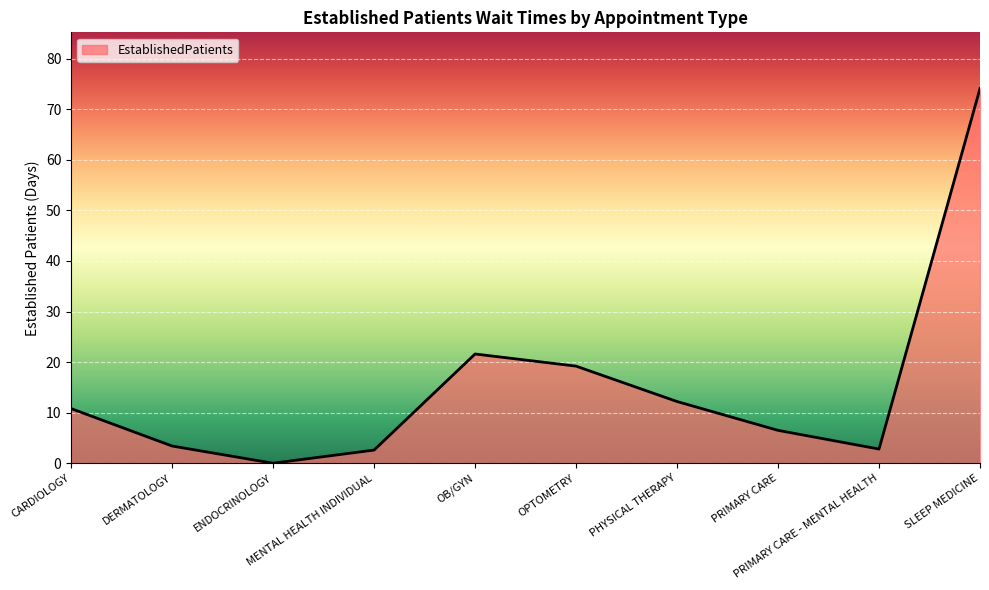

How many lines are shown in the chart?

1